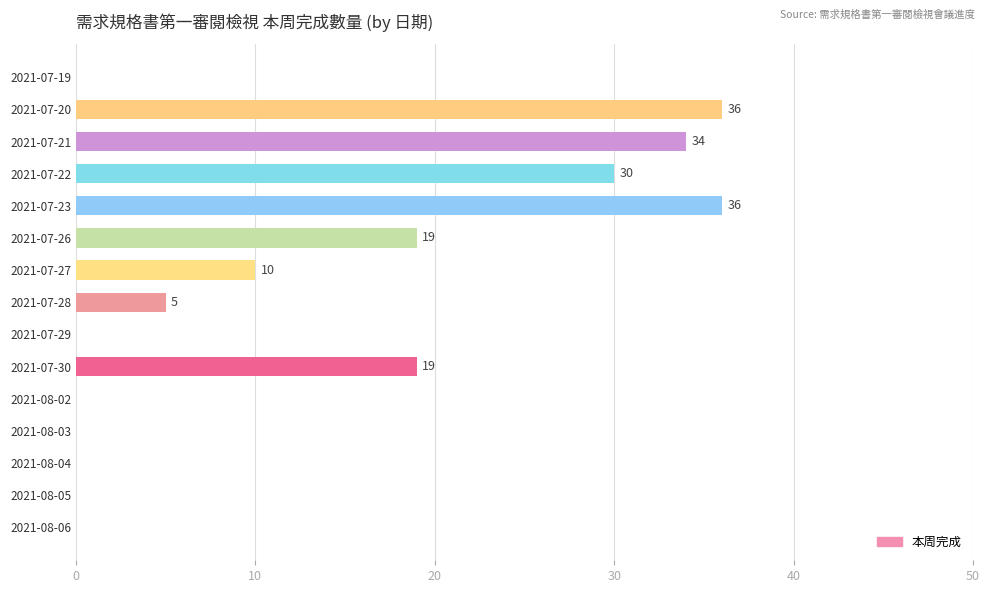

Between 2021-07-23 and 2021-07-29, which is larger?

2021-07-23